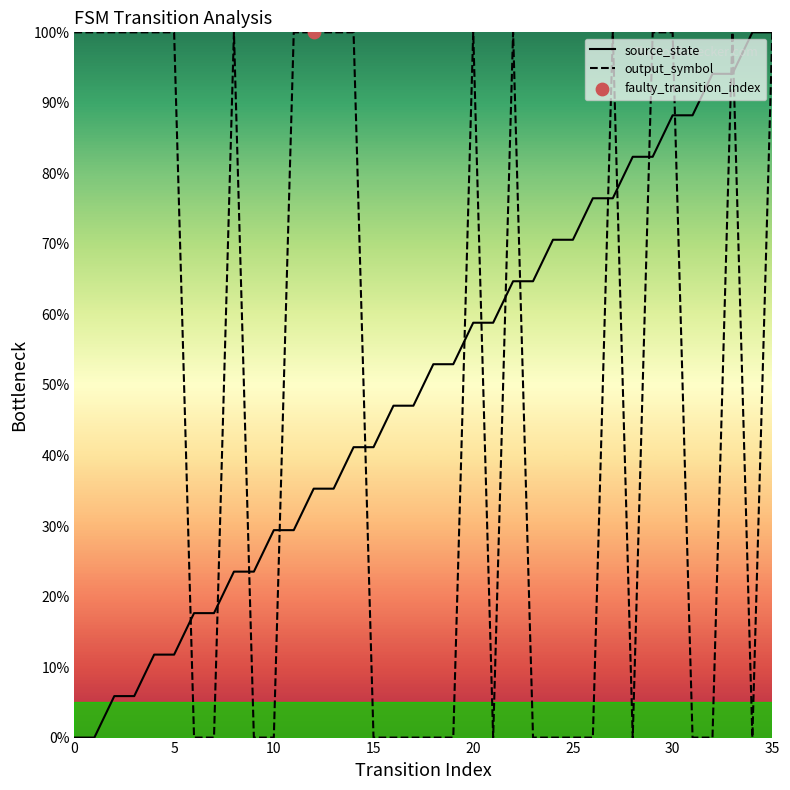

What is the maximum value shown in the chart?

100.0